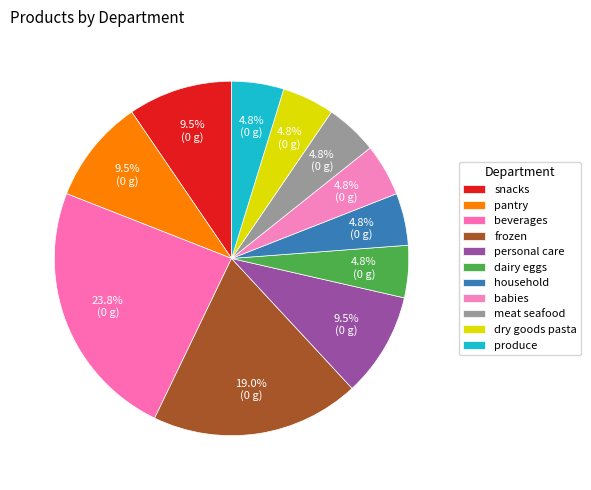

Which has a higher value, meat seafood or pantry?

pantry